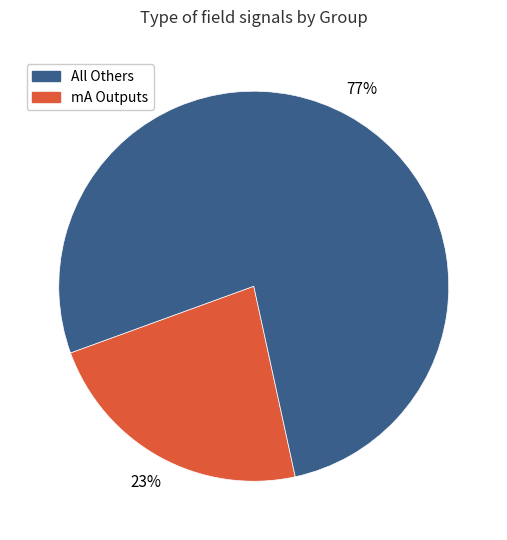

To the nearest percent, what is the difference between the largest and smallest slice percentages?

54%